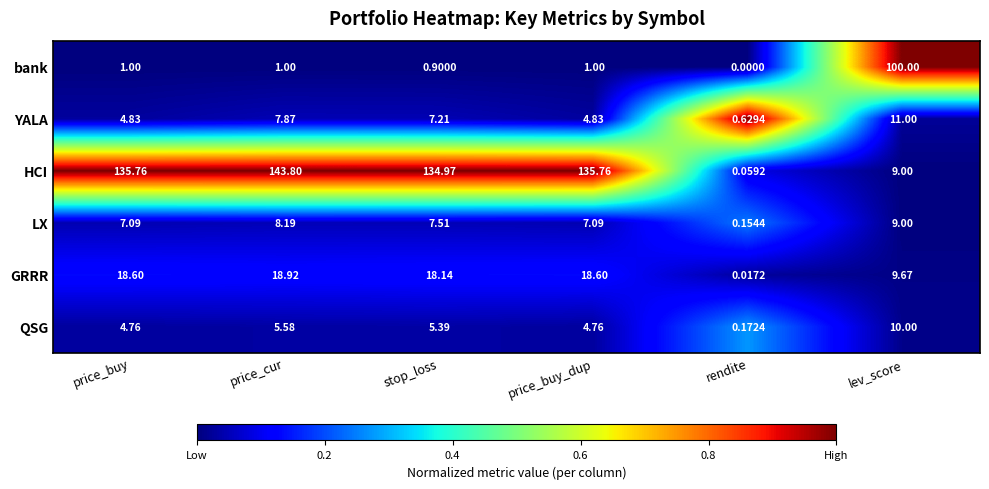

At which category is the sum across all series the highest?

price_cur